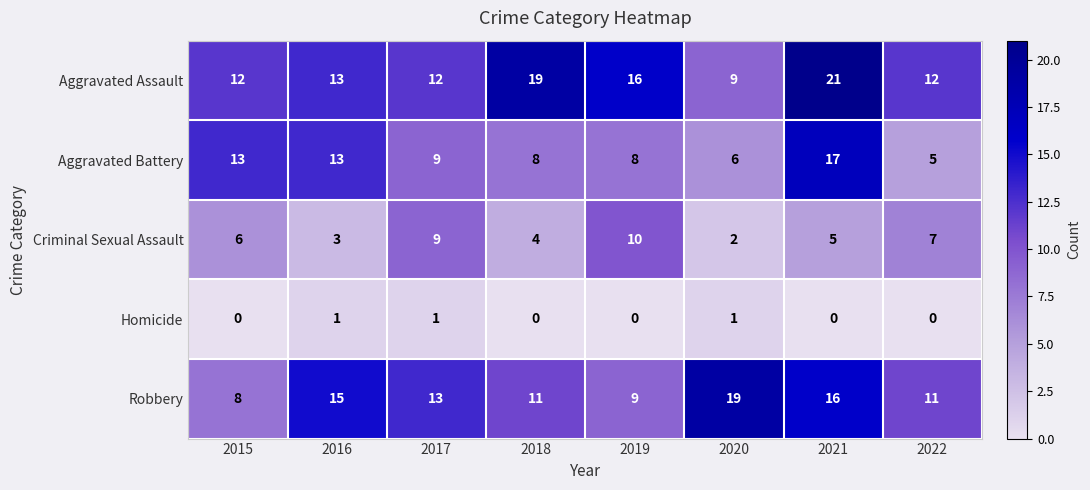

At which category is the sum across all series the highest?

2021